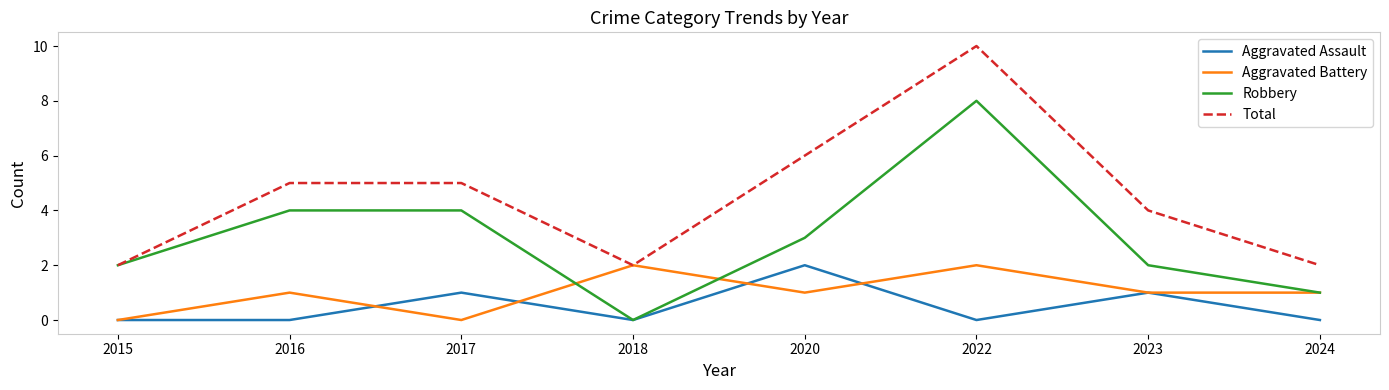

Which category has the lowest value in the Robbery series?

2018